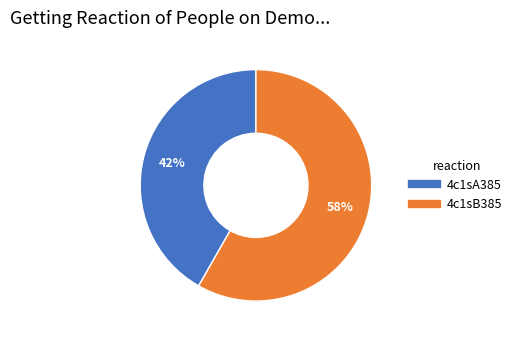

Count the number of slices in the pie.

2